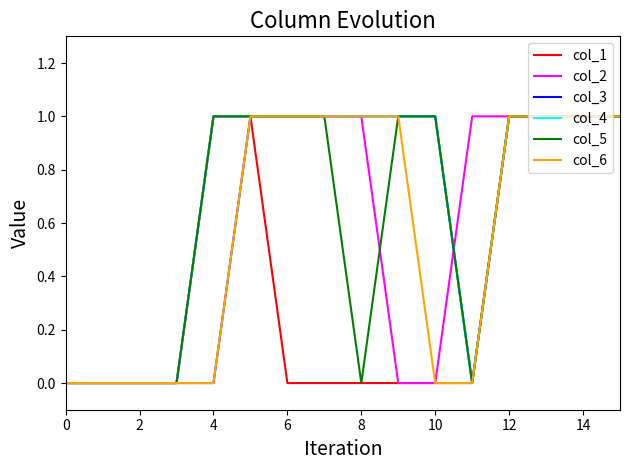

Which series has the largest total across all categories?

col_4